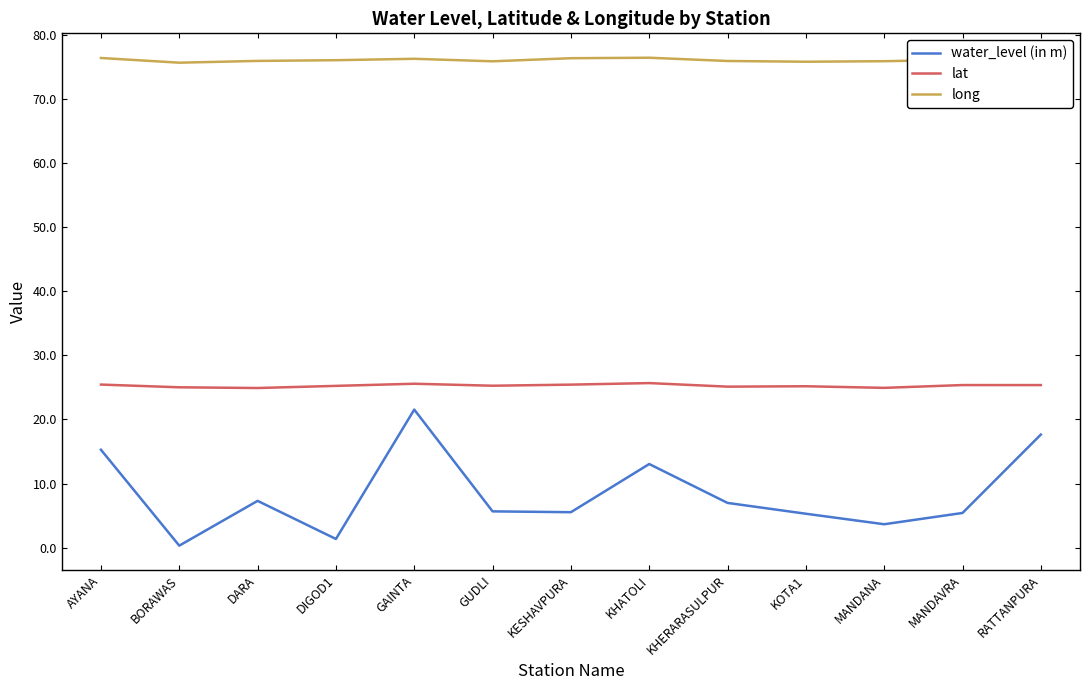

True or false: long and water_level (in m) cross at least once.

False